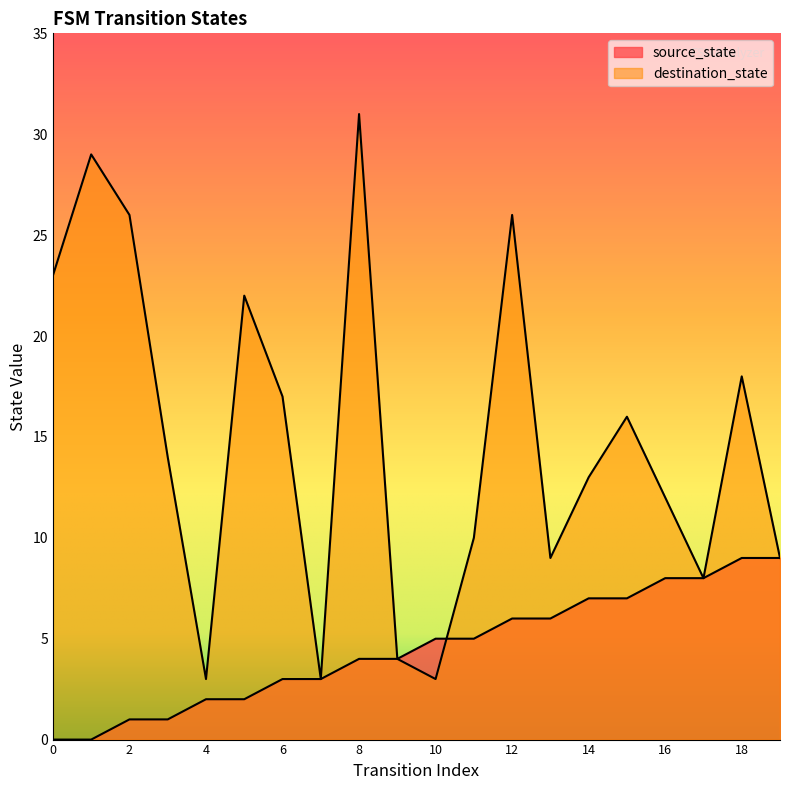

What is the maximum value for source_state?

9